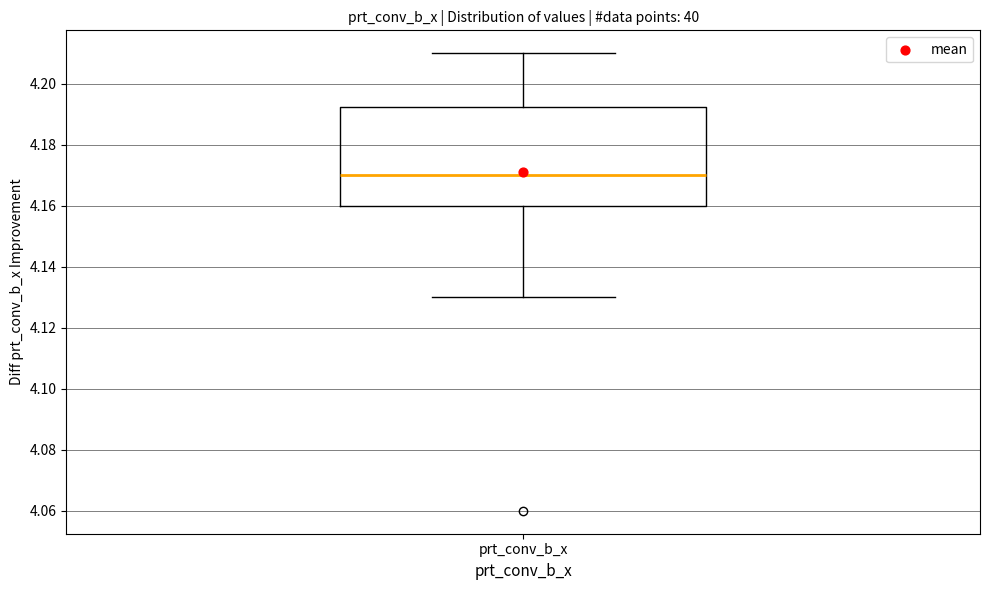

Transcribe this box plot: give where the median line is, the range the box spans, and where the two whiskers end, as read against the y-axis. The values are not printed on the chart, so give them approximately, as read against the axis.

median 4.170, box 4.160 to 4.192, whiskers 4.130 to 4.210